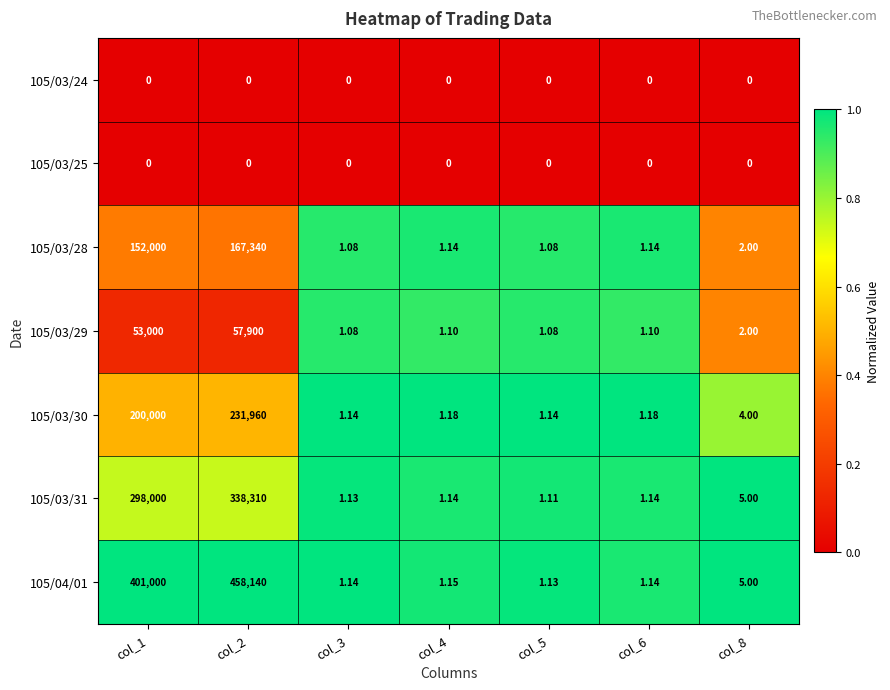

Between col_3 and col_6, which series saw the biggest shift?

105/03/28